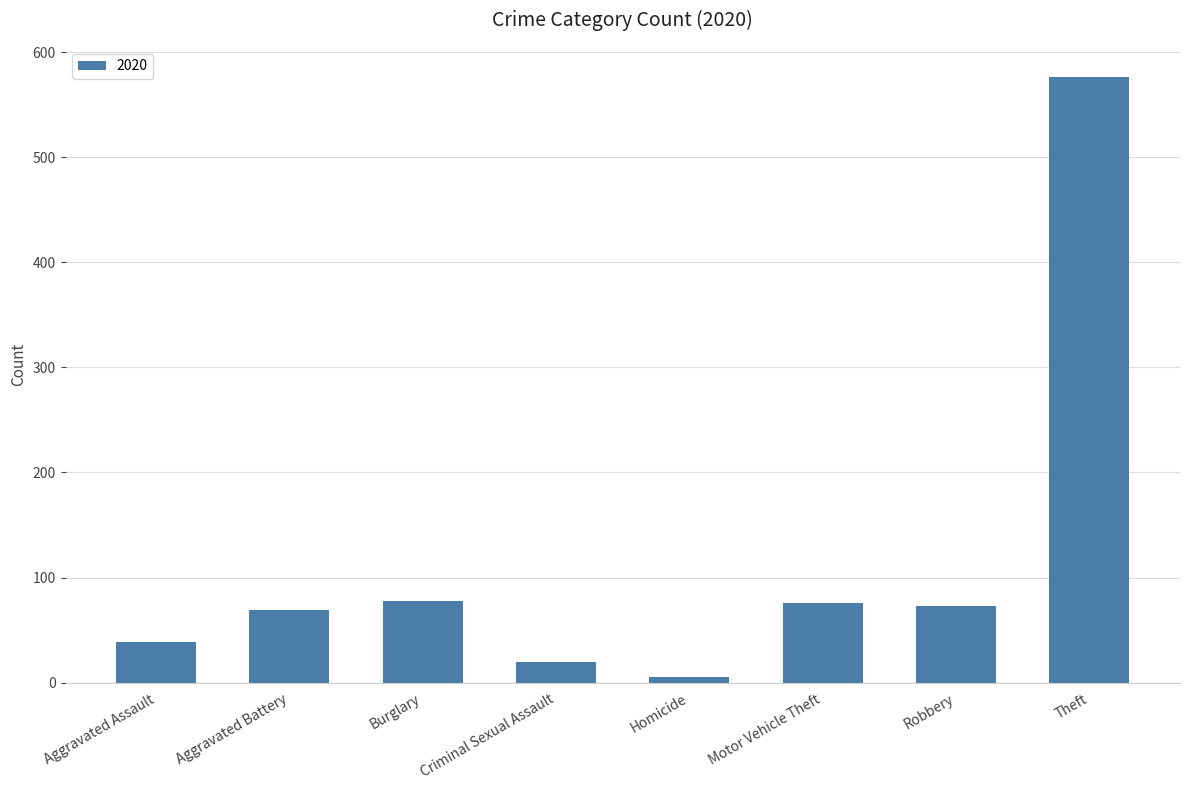

Which category has the lowest value across all series?

Homicide